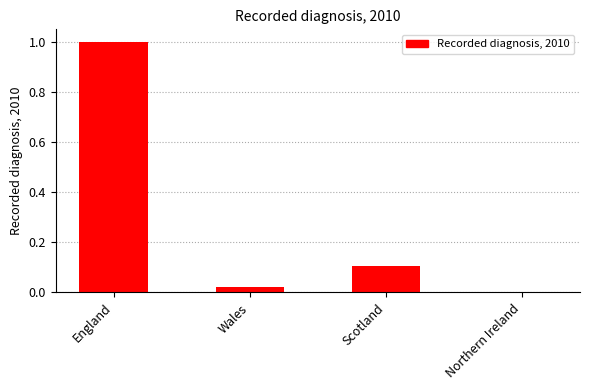

At which label is the value closest to 0?

Northern Ireland